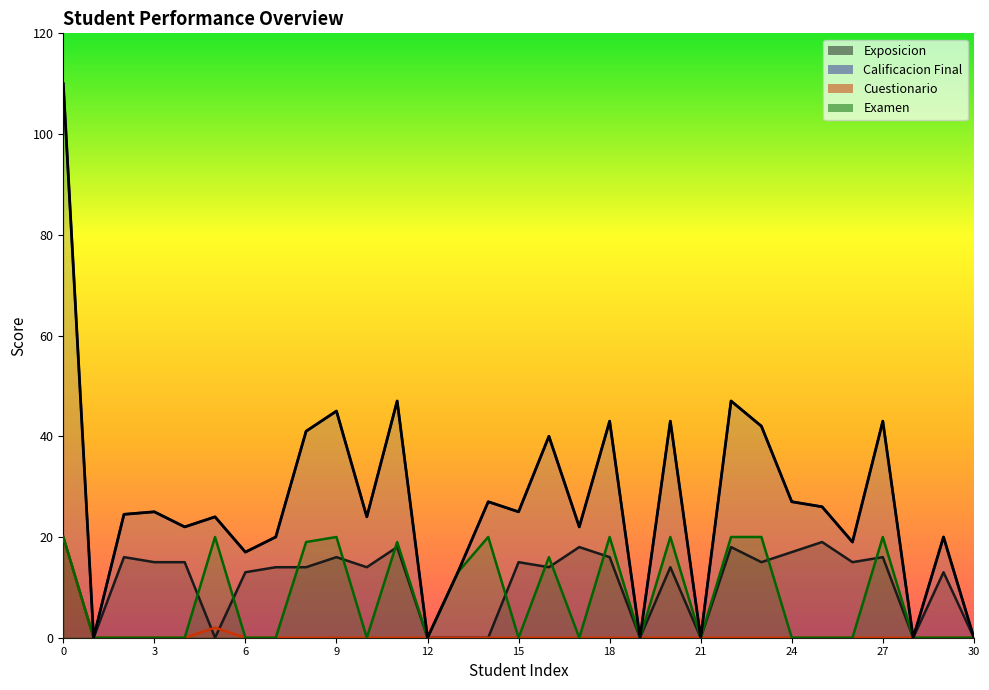

At how many categories does at least one series exceed 8?

25